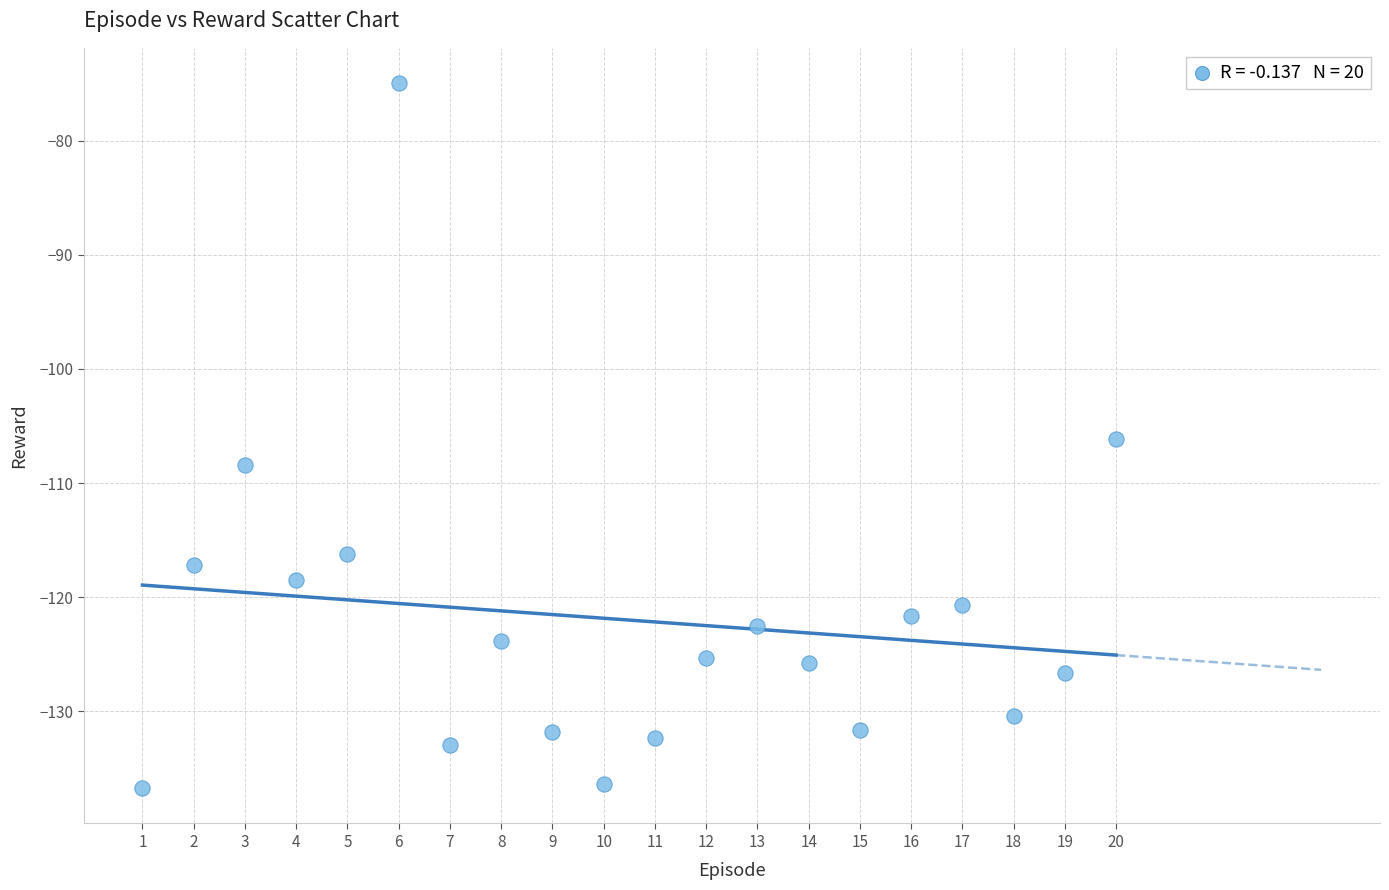

What is the range of X values (max minus min)?

19.0